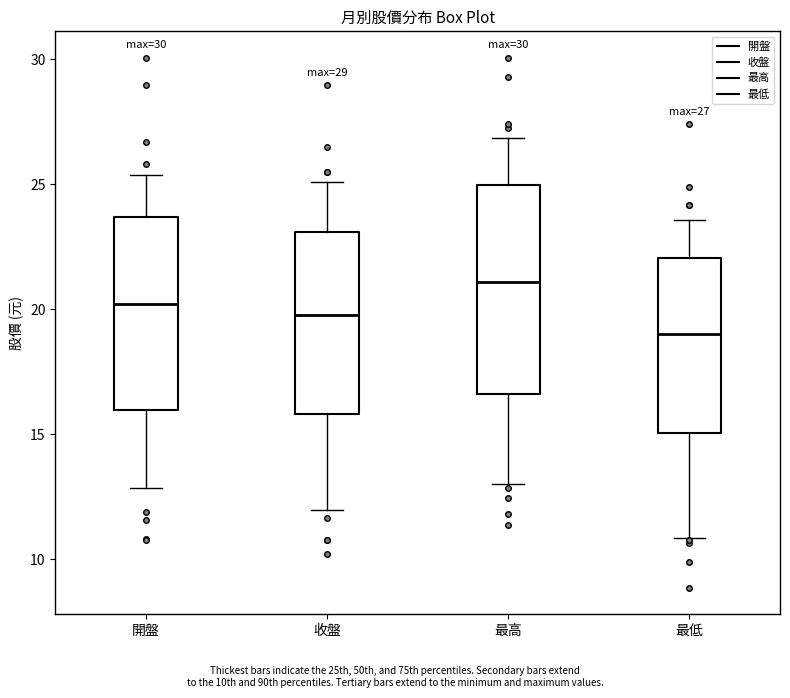

Which box's median line is the lowest?

最低